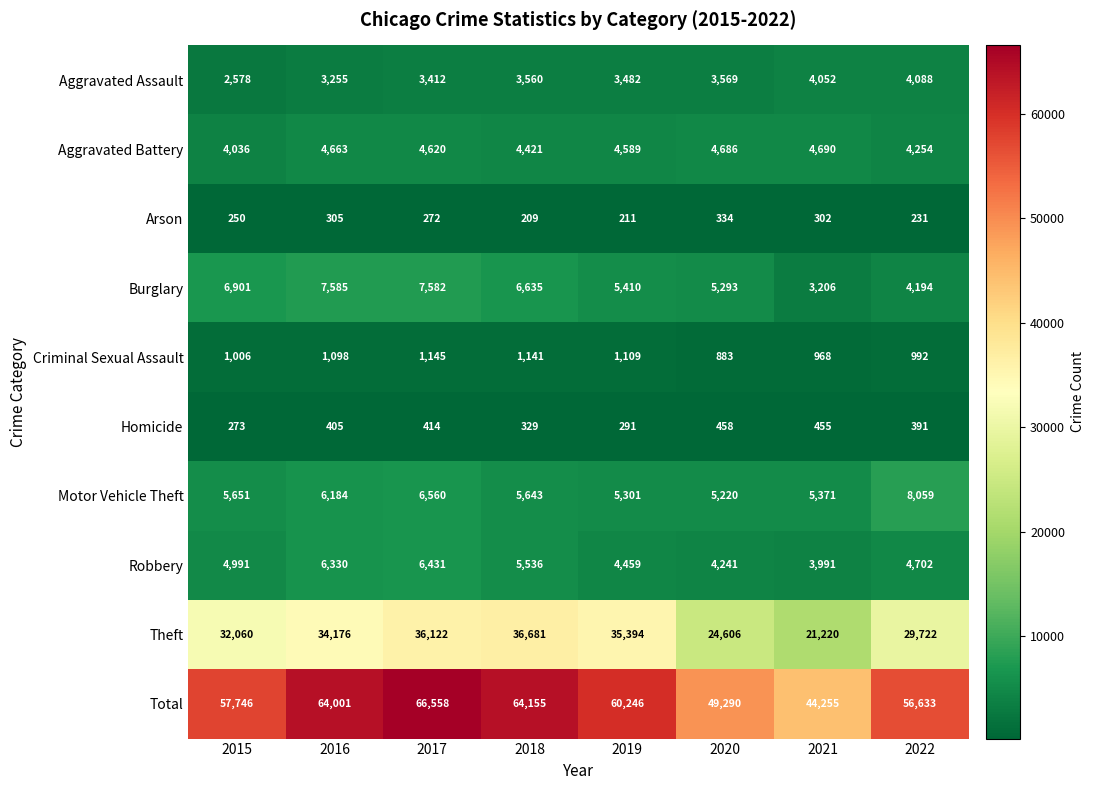

How many series are shown in this chart?

10